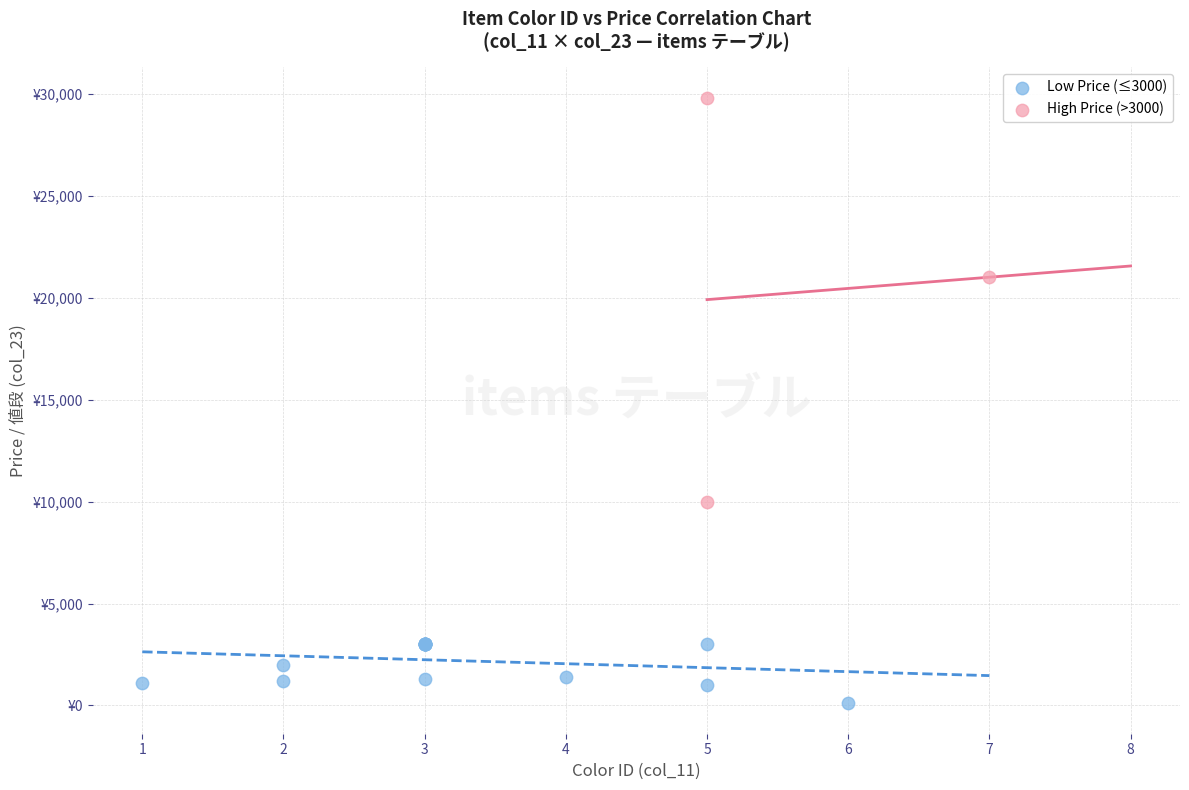

Which series contains the highest Y value?

High Price (>3000)